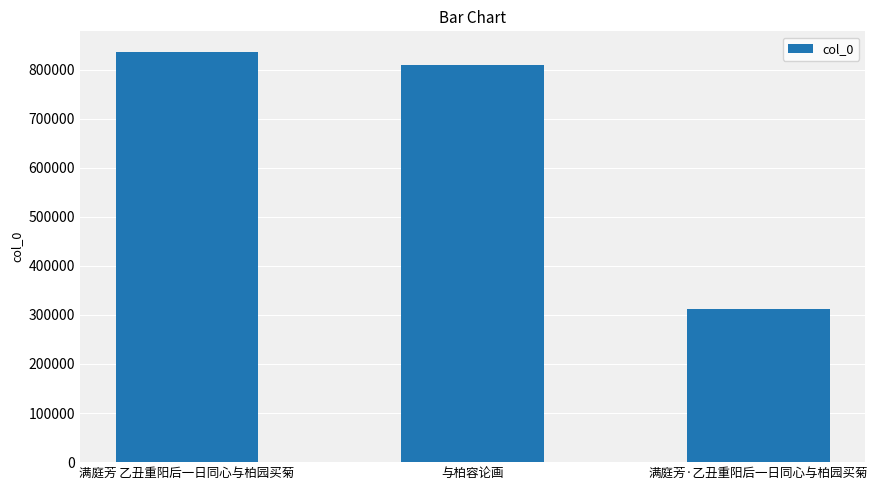

What is the difference between the maximum and second lowest values?

27243